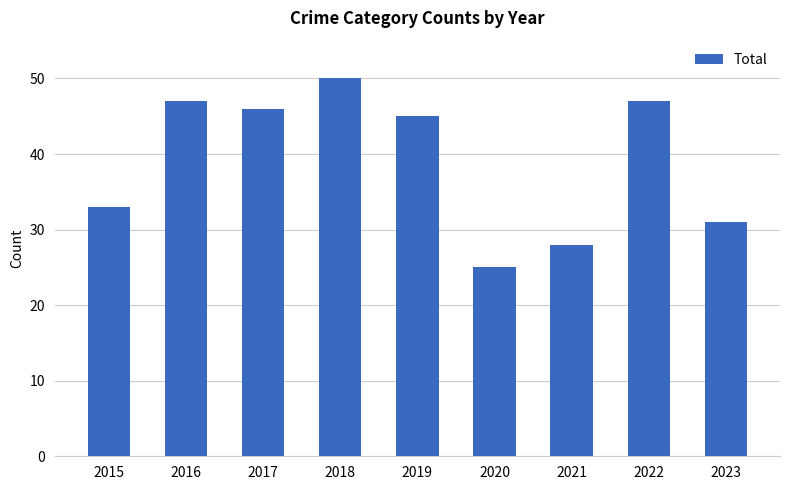

Reading left to right, list all the values displayed in this chart.

33	47	46	50	45	25	28	47	31